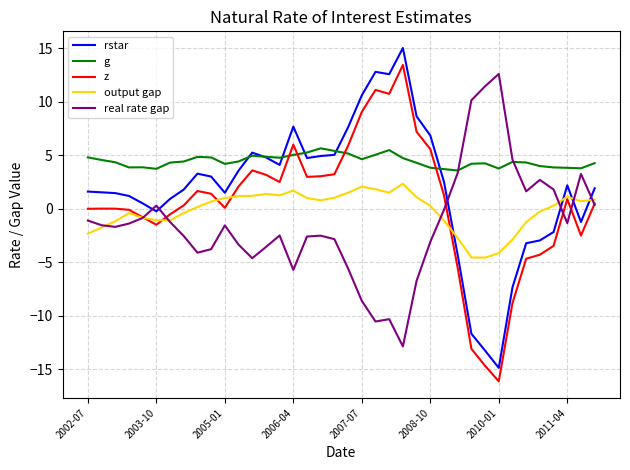

True or false: z and rstar intersect in this chart.

False